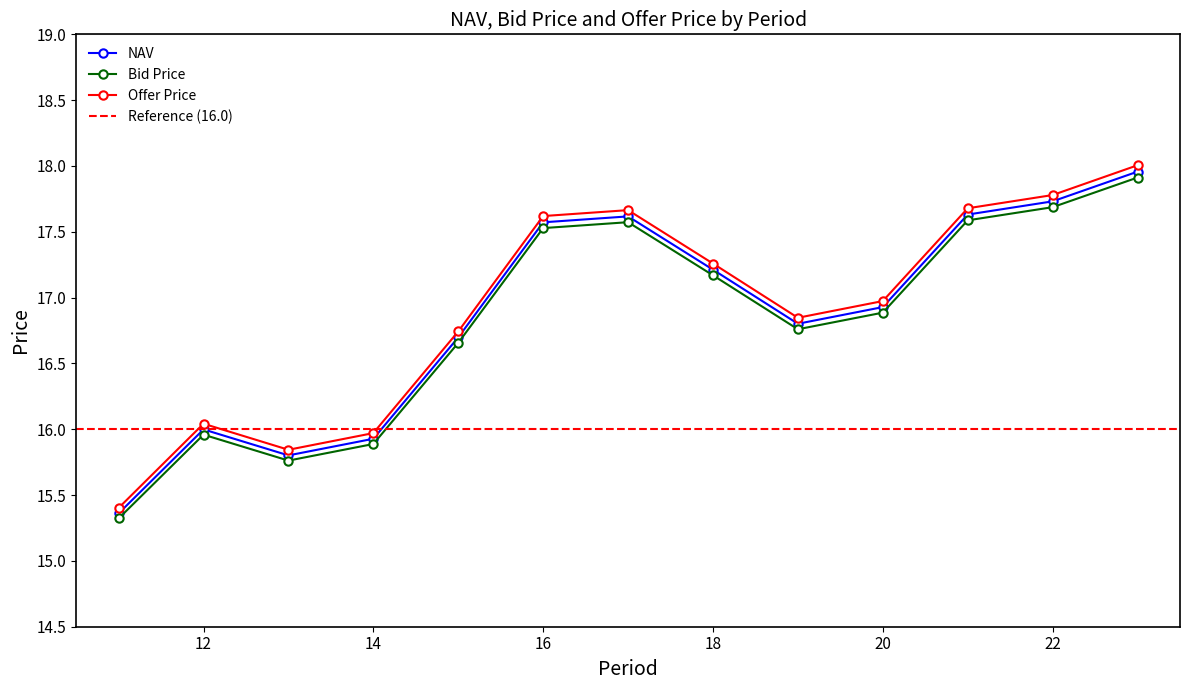

Rank the series by their average value, from lowest to highest.

Bid Price, NAV, Offer Price